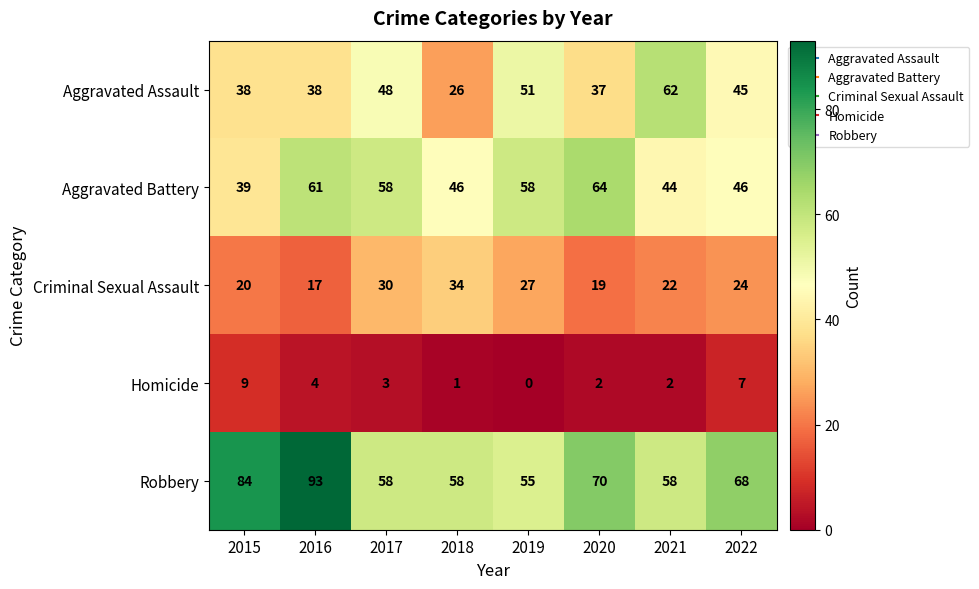

At which category does the chart reach its peak across all series?

2016